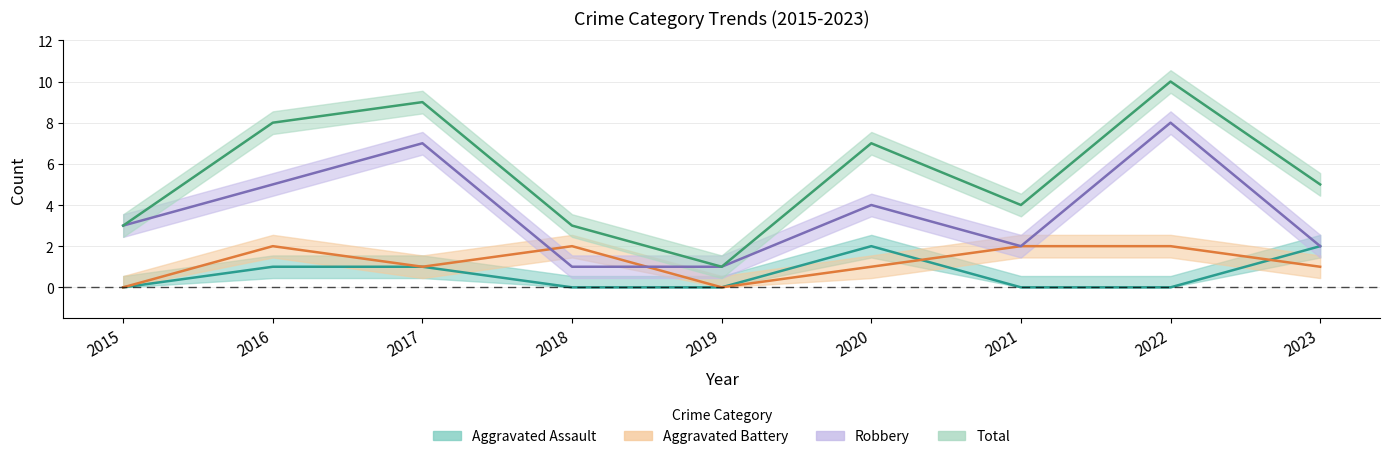

List the labels in order of Aggravated Battery value, smallest first.

2015, 2019, 2017, 2020, 2023, 2016, 2018, 2021, 2022